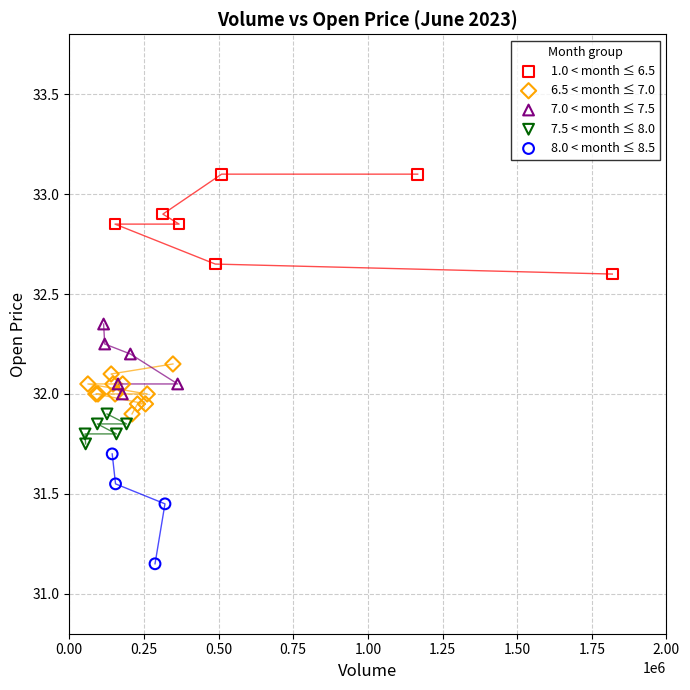

Which series contains the highest Y value?

1.0 < month ≤ 6.5